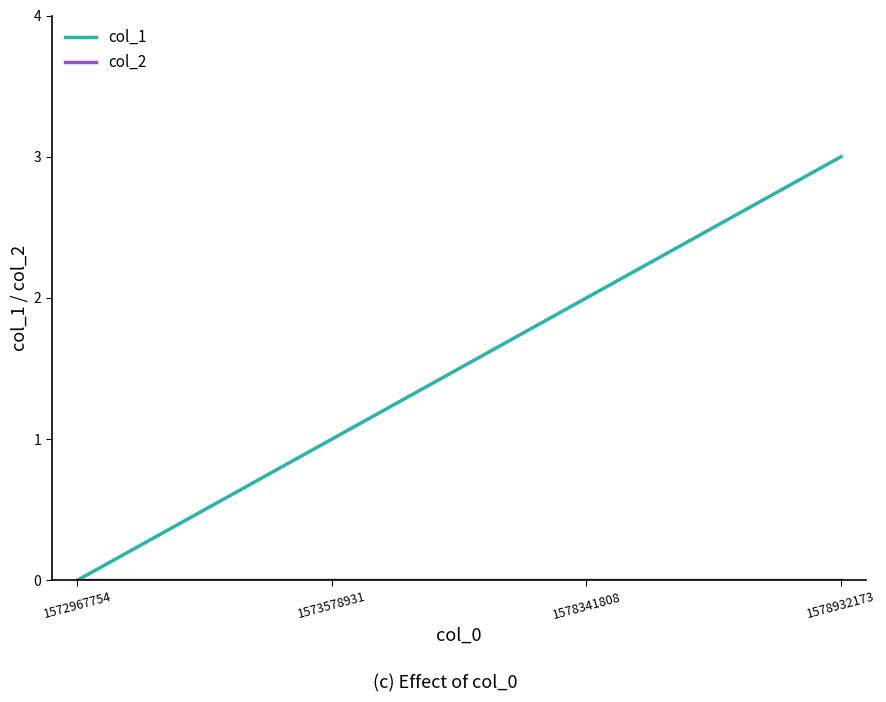

Which series has the widest spread of values?

col_1